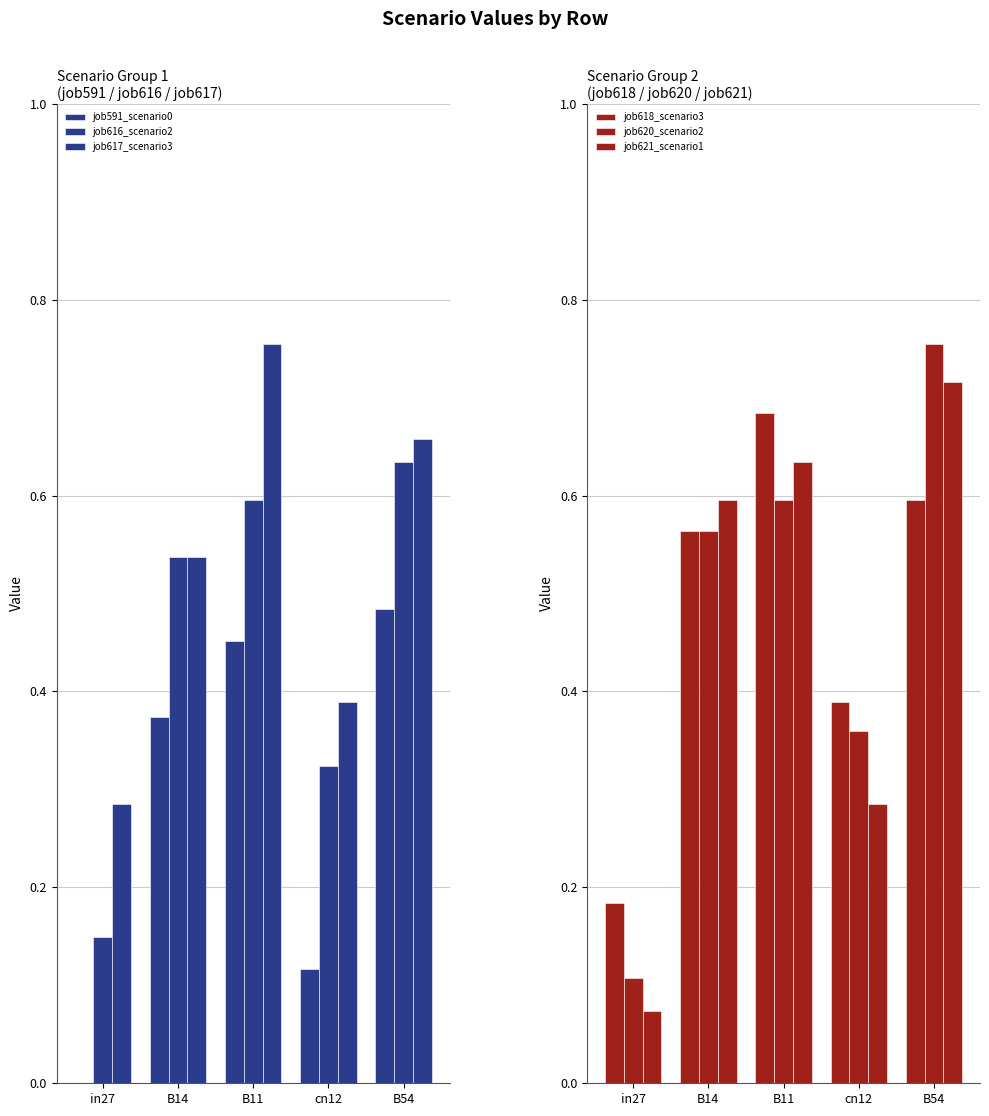

Reading left to right, list all the values displayed in this chart.

job591_scenario0_1231: in27=0.0	B14=0.4	B11=0.5	cn12=0.1	B54=0.5
job616_scenario2_1276: in27=0.1	B14=0.5	B11=0.6	cn12=0.3	B54=0.6
job617_scenario3_1278: in27=0.3	B14=0.5	B11=0.8	cn12=0.4	B54=0.7
job618_scenario3_1279: in27=0.2	B14=0.6	B11=0.7	cn12=0.4	B54=0.6
job620_scenario2_1283: in27=0.1	B14=0.6	B11=0.6	cn12=0.4	B54=0.8
job621_scenario1_1284: in27=0.1	B14=0.6	B11=0.6	cn12=0.3	B54=0.7